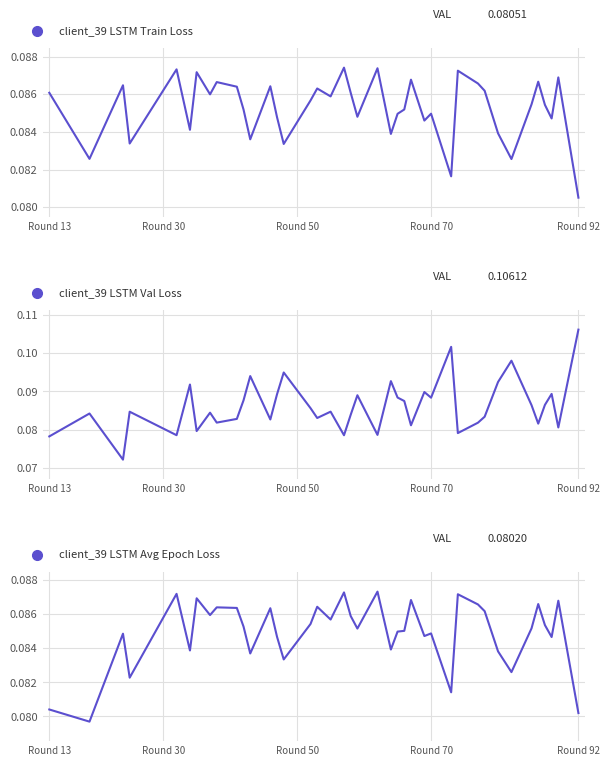

True or false: Val Loss and Train Loss cross at least once.

True